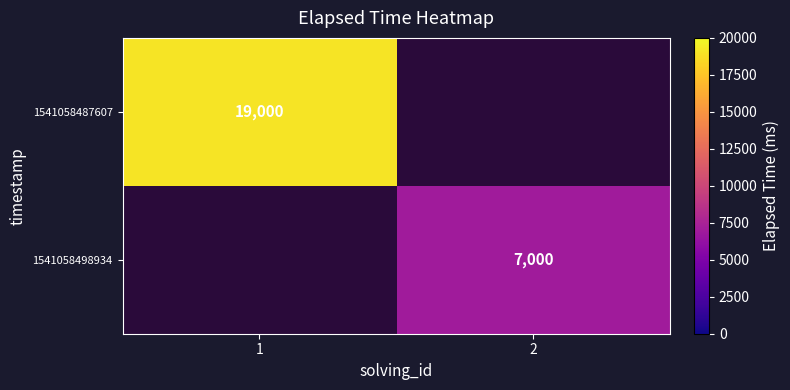

The value of 1541058487607 at 1 is 31396. True or false?

False